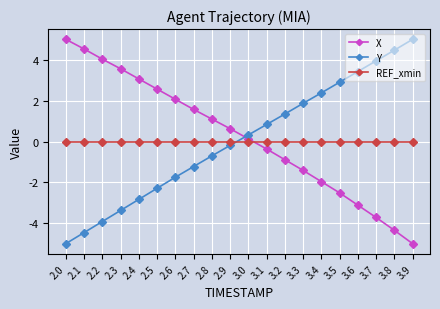

What is the average value of the X series?

0.2